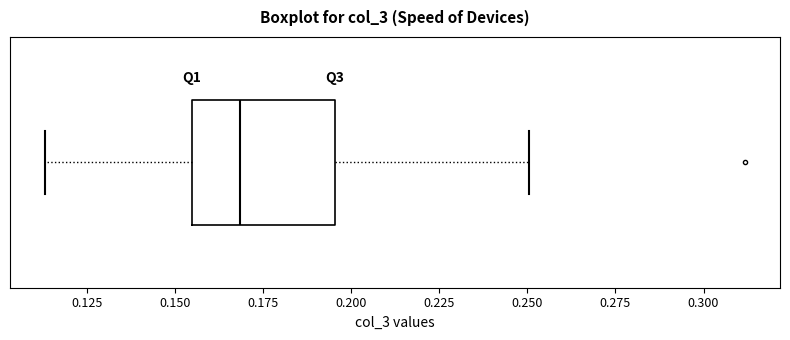

Where is the left edge of the box on the x-axis? The values are not printed on the chart, so give them approximately, as read against the axis.

0.155